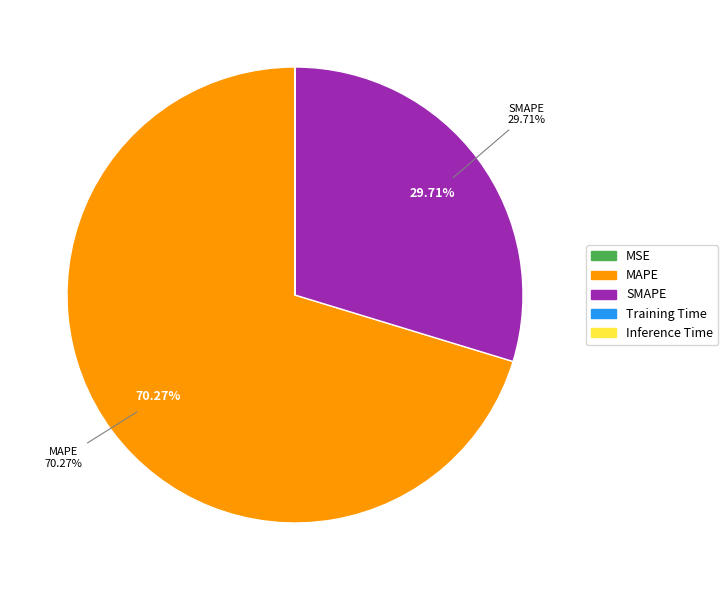

Between MAPE and SMAPE, which is larger?

MAPE